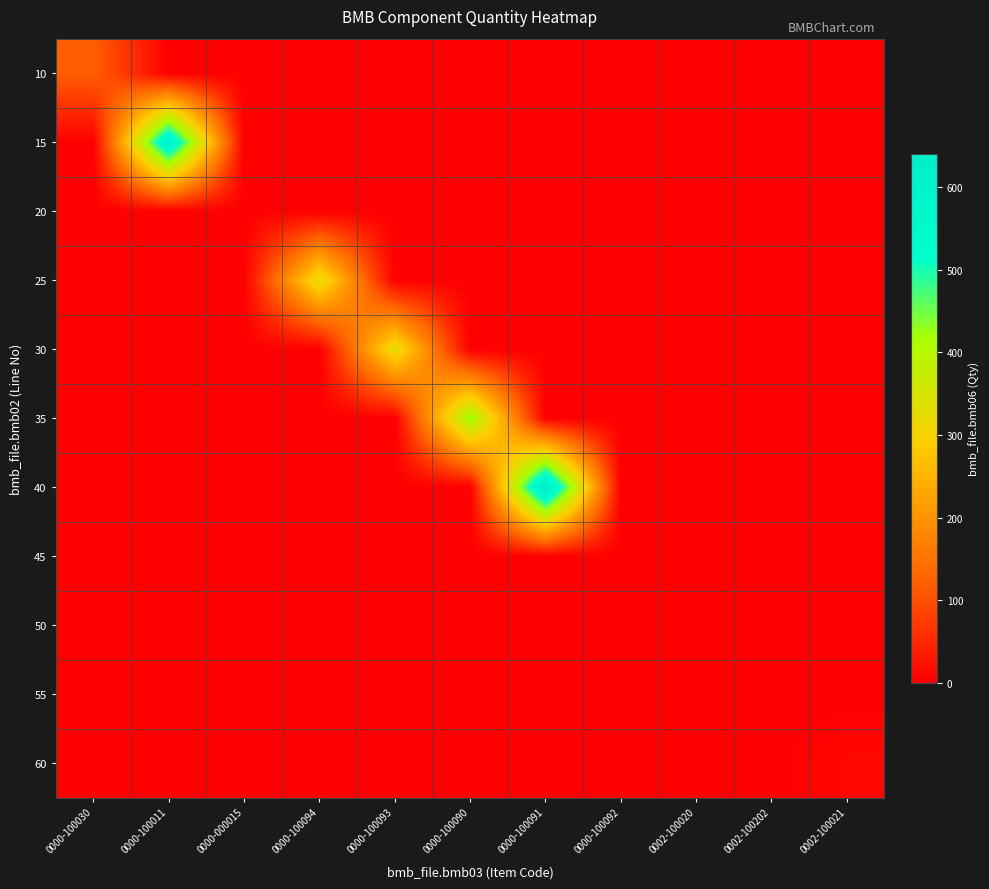

Between 0000-100091 and 0002-100021, which series saw the biggest shift?

40